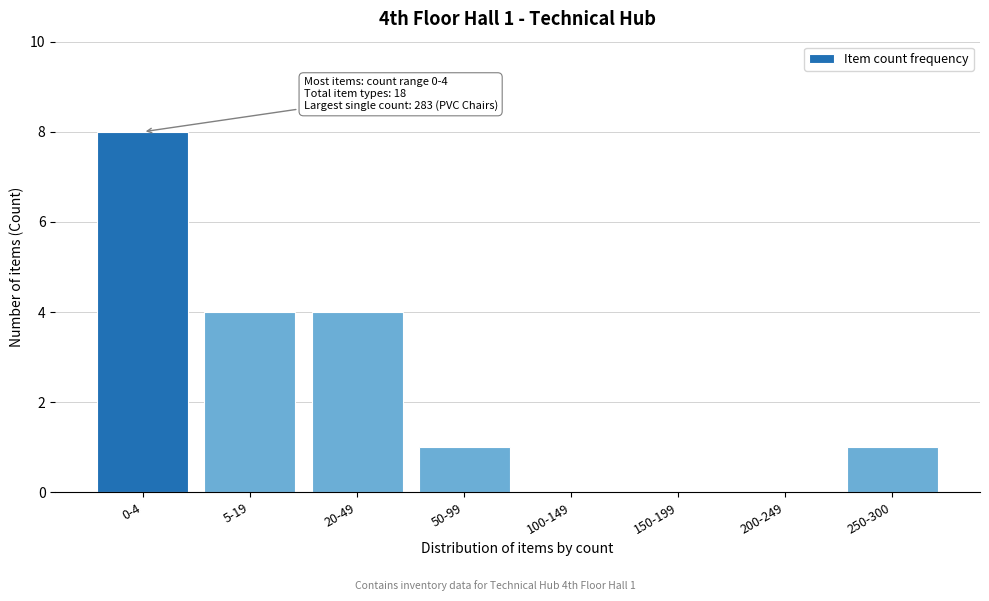

Reading right to left, extract all data points from this chart.

250-300=1	200-249=0	150-199=0	100-149=0	50-99=1	20-49=4	5-19=4	0-4=8